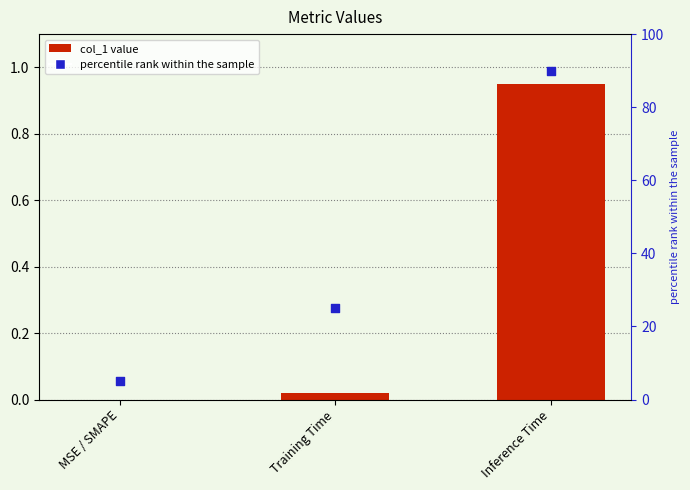

At how many categories does at least one series exceed 41?

1